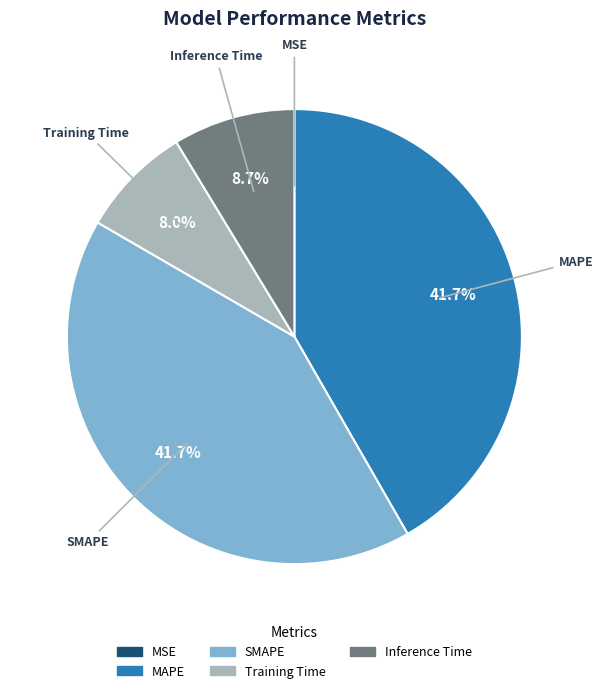

Does MAPE account for over 50% of the chart?

No